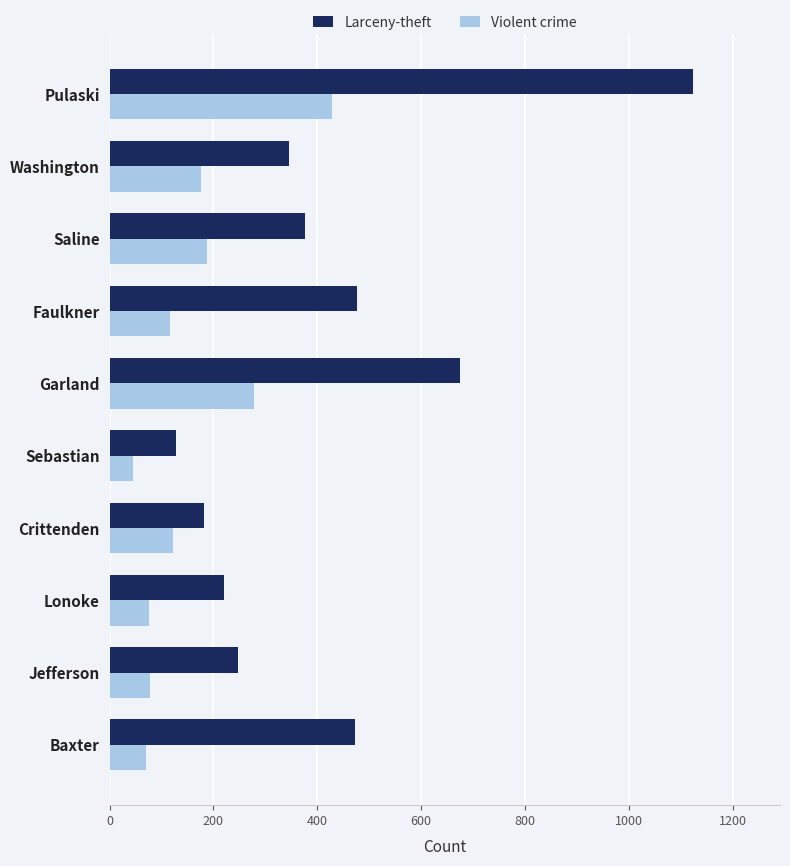

Rank the series at Pulaski from highest to lowest value.

Larceny-theft, Violent crime